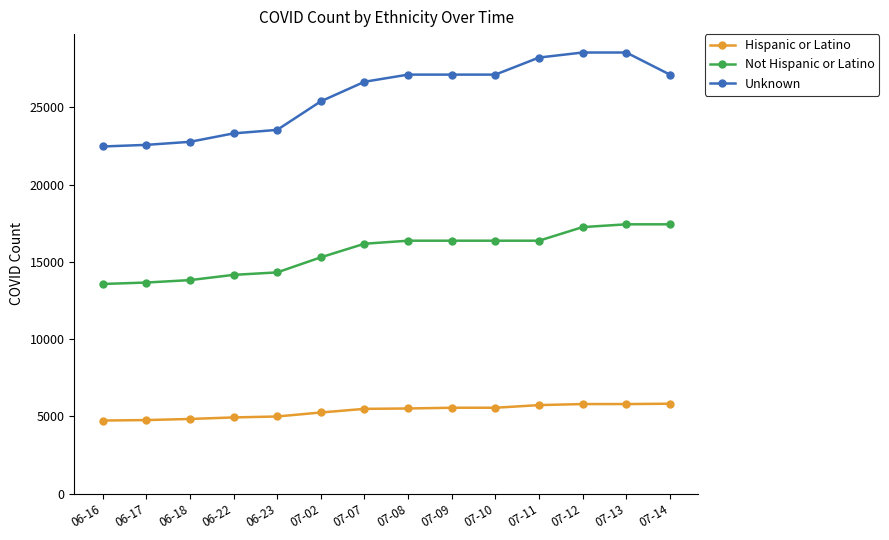

The Hispanic or Latino series shows 5805 at 07-13. True or false?

True